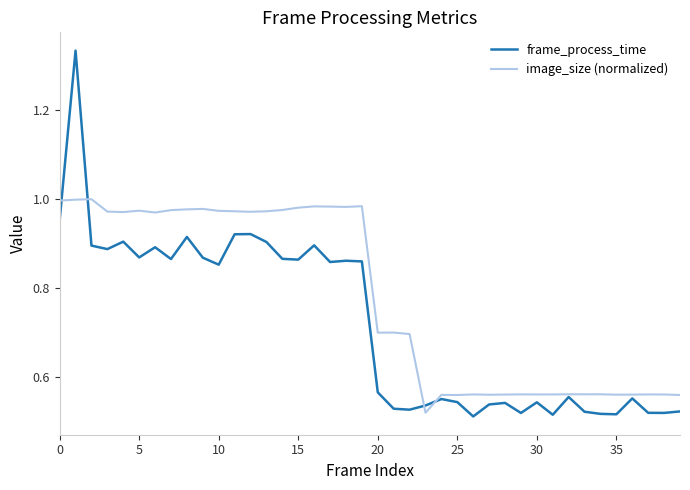

Which series has the largest total across all categories?

image_size (normalized)